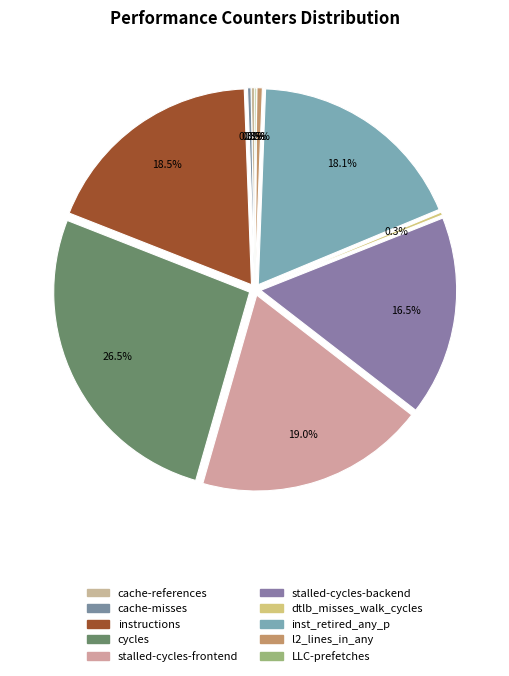

Approximately how many times larger is the value at inst_retired_any_p compared to l2_lines_in_any?

40.1